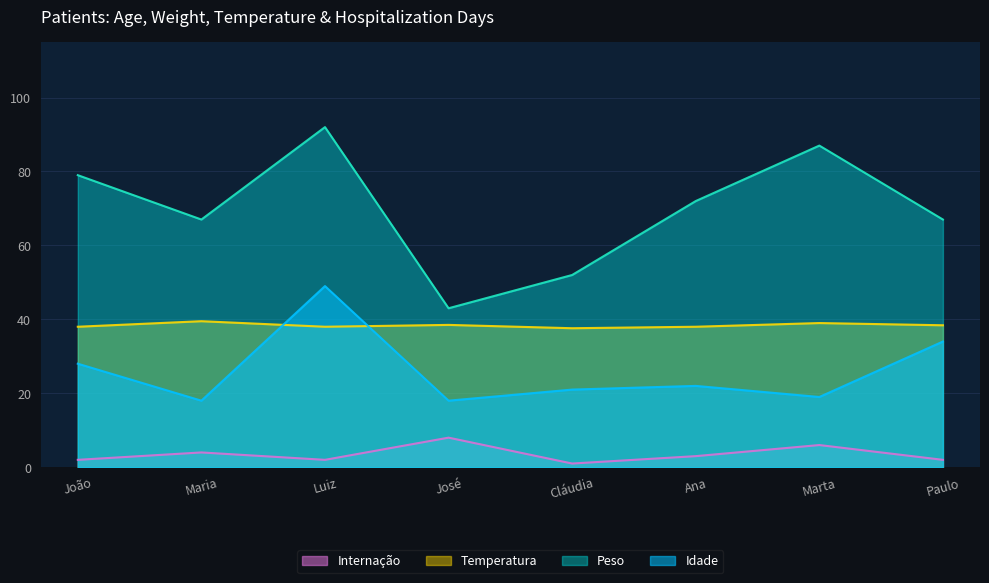

In Internação, how many points are lower than both neighbors (excluding endpoints)?

2